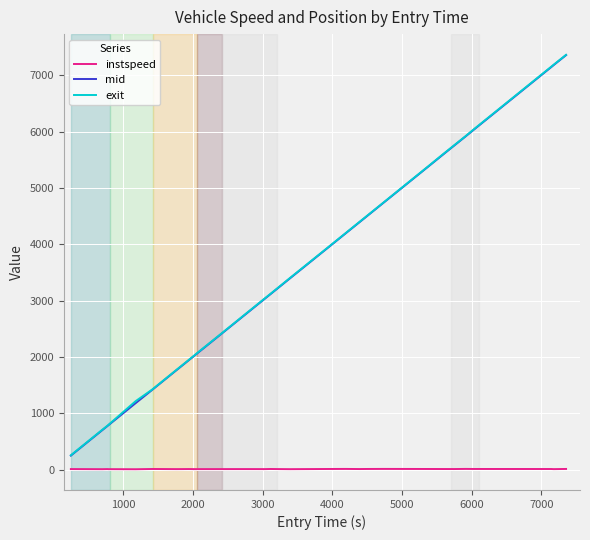

True or false: instspeed and exit intersect in this chart.

False